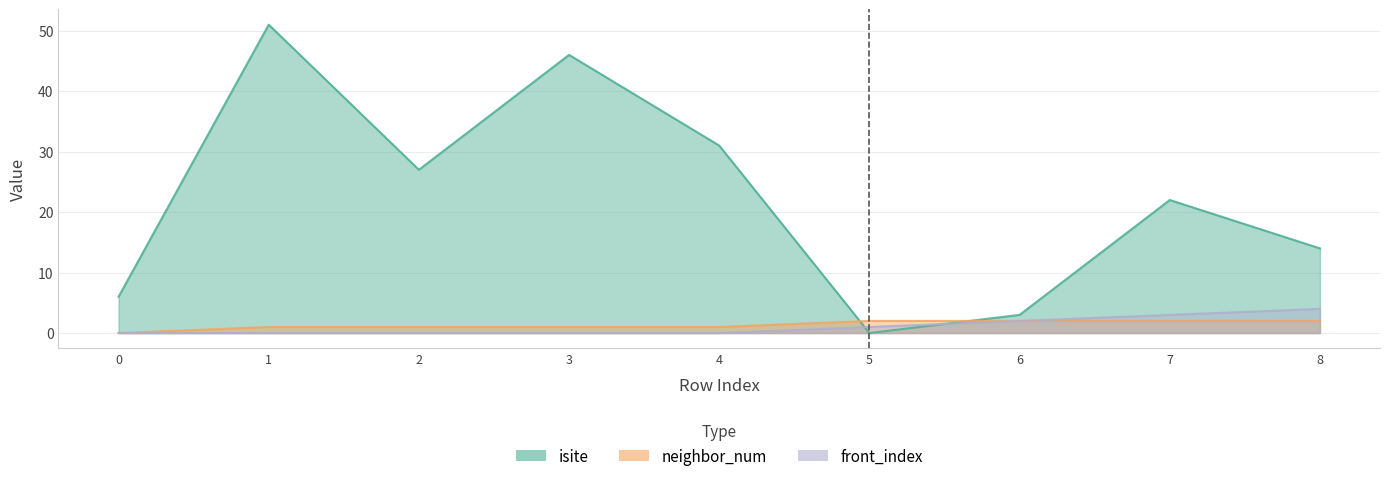

How many lines are shown in the chart?

3